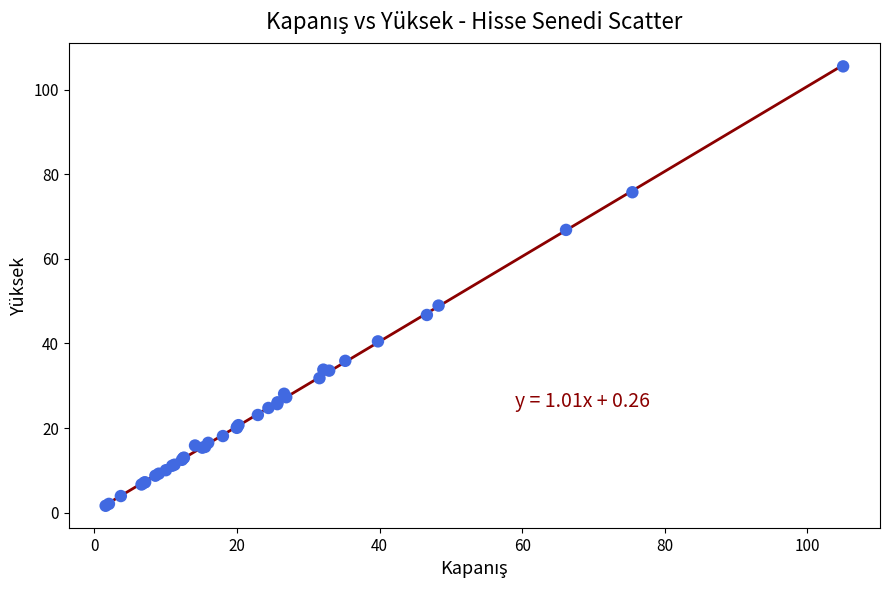

What Y value in the scatter plot is closest to 53?

49.0